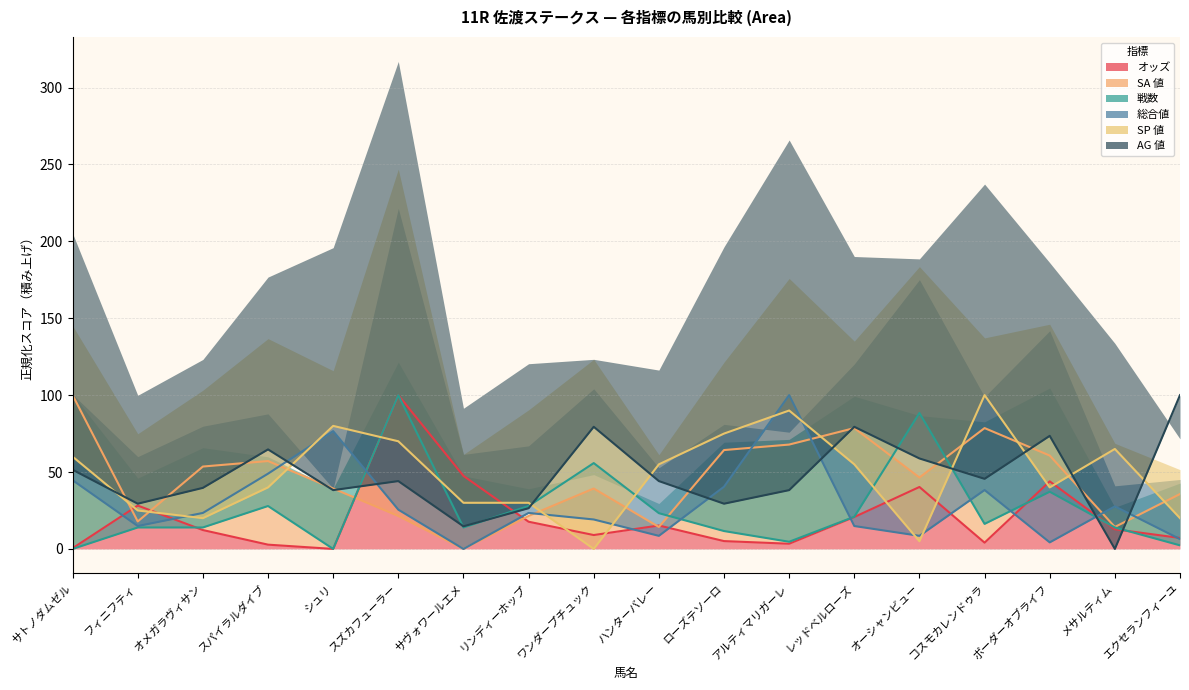

What are all the series names shown in the legend?

オッズ, SA 値, 戦数, 総合値, SP 値, AG 値